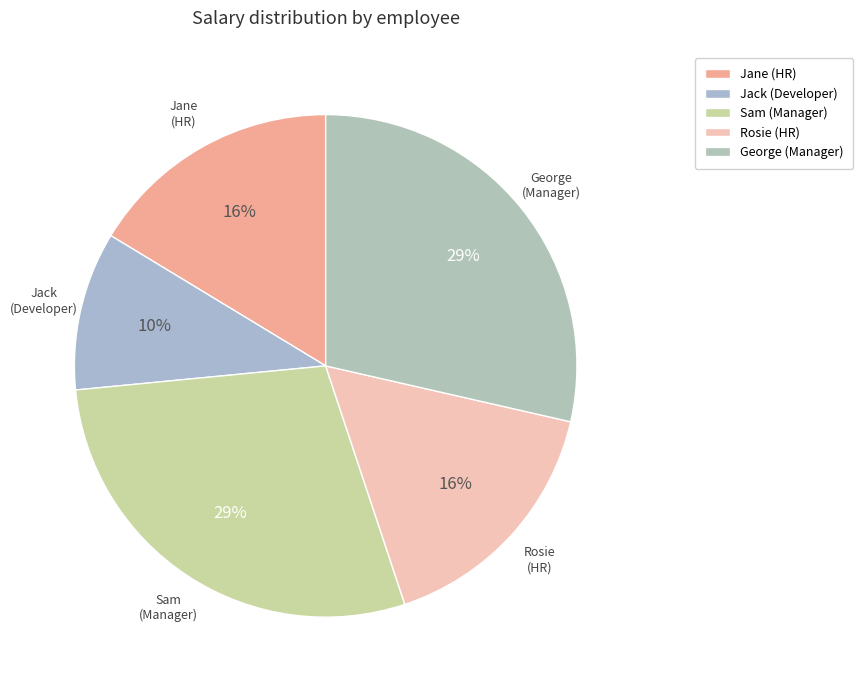

Approximately how many times larger is the value at Jane (HR) compared to Jack (Developer)?

1.6